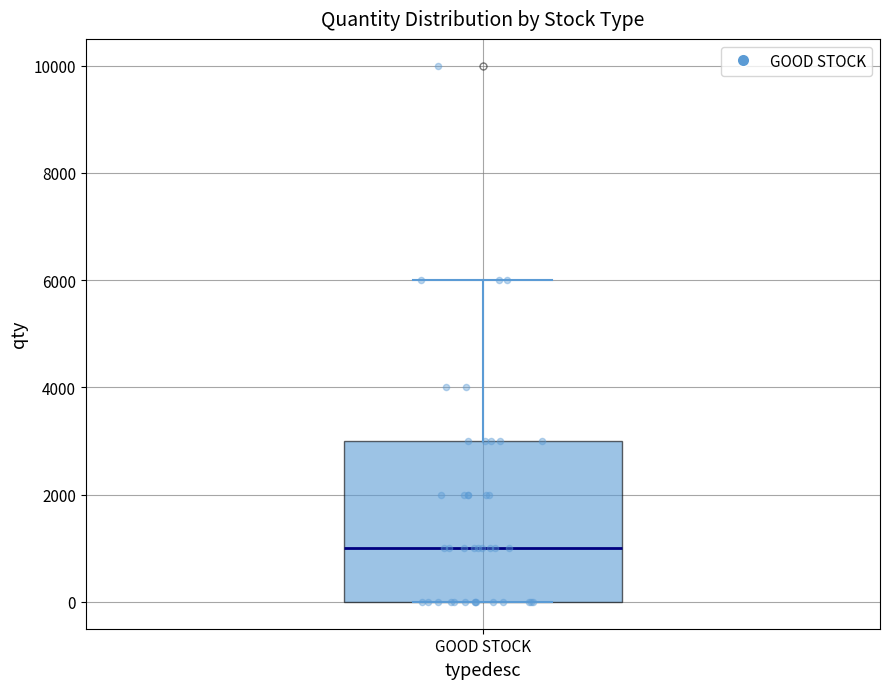

Read this box plot against the y-axis: the position of the median line, the range covered by the box, and the ends of both whiskers. The values are not printed on the chart, so give them approximately, as read against the axis.

median 1000, box 0 to 3000, whiskers 0 to 6000